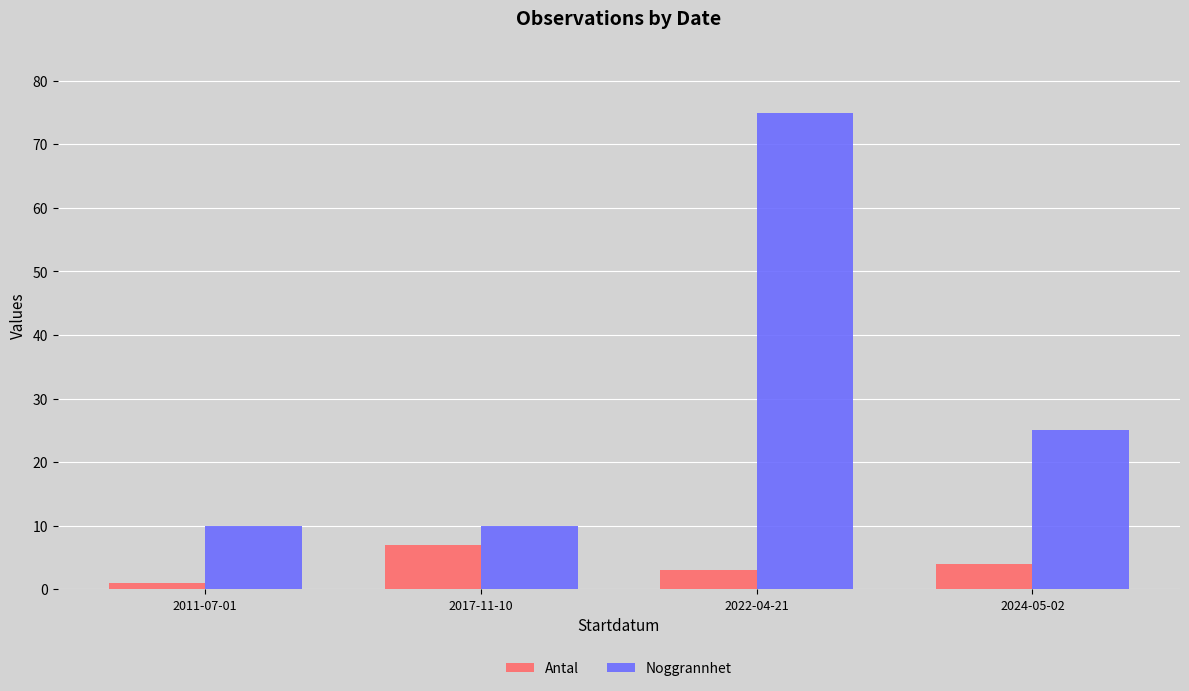

Which series has the widest spread of values?

Noggrannhet